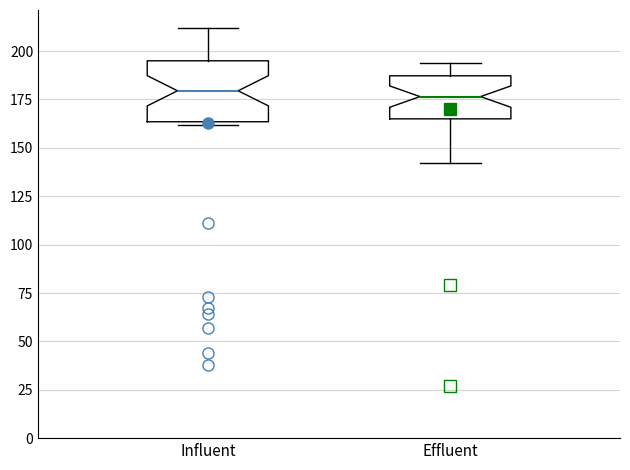

Reading left to right, read every box against the y-axis: the position of its median line, the range the box covers, and the ends of its whiskers. The values are not printed on the chart, so give them approximately, as read against the axis.

Influent: median 180, box 165 to 195, whiskers 160 to 210
Effluent: median 175, box 165 to 185, whiskers 140 to 195